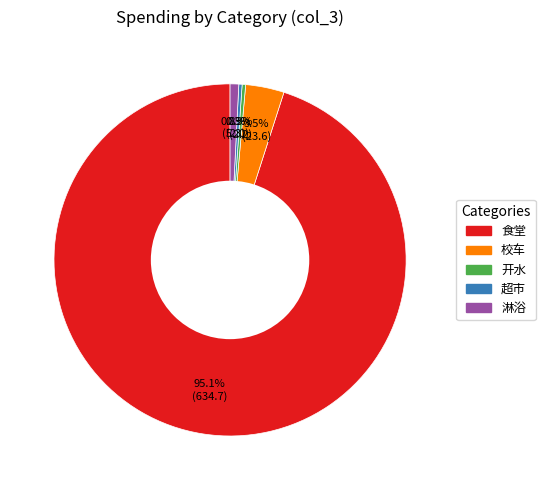

The 淋浴 slice represents 1% of the pie. True or false?

True